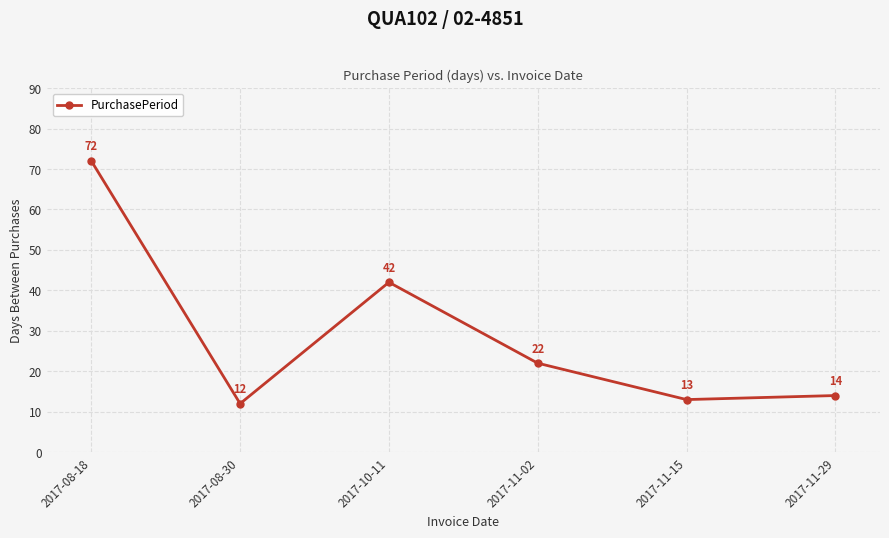

Reading right to left, extract all data points from this chart.

2017-11-29=14	2017-11-15=13	2017-11-02=22	2017-10-11=42	2017-08-30=12	2017-08-18=72